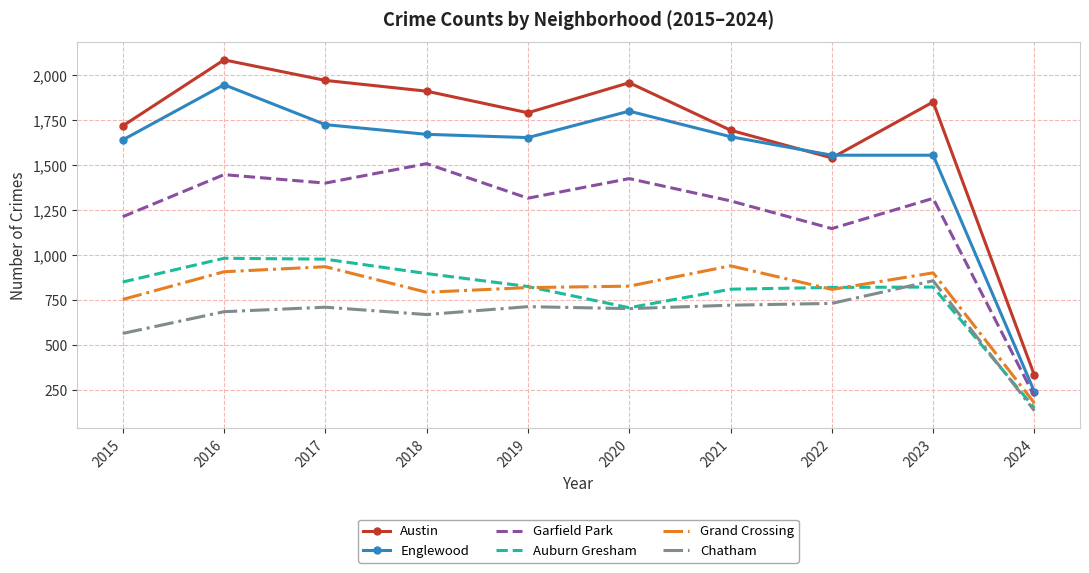

At how many categories does at least one series exceed 1243?

9